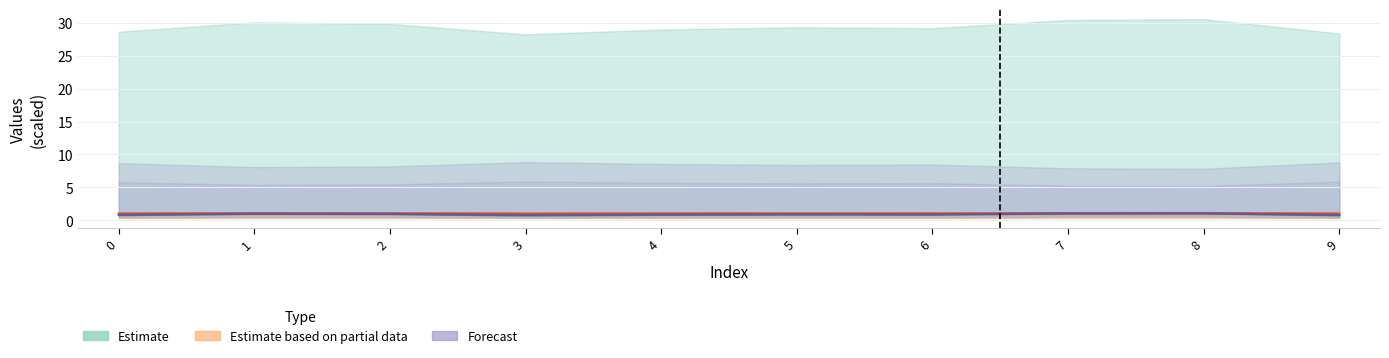

Does the chart display data point markers on the line(s)?

No